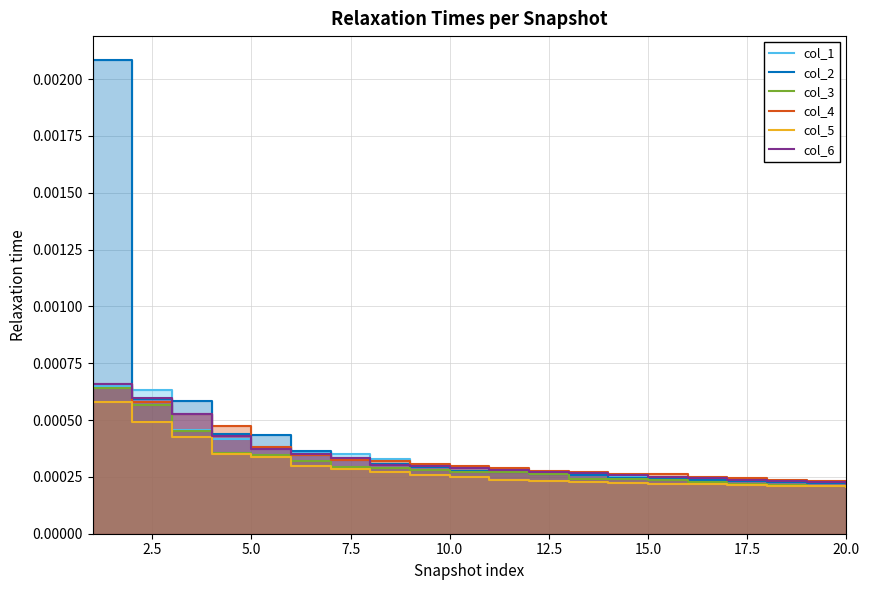

True or false: col_2 has more than 0 interior local peaks.

False